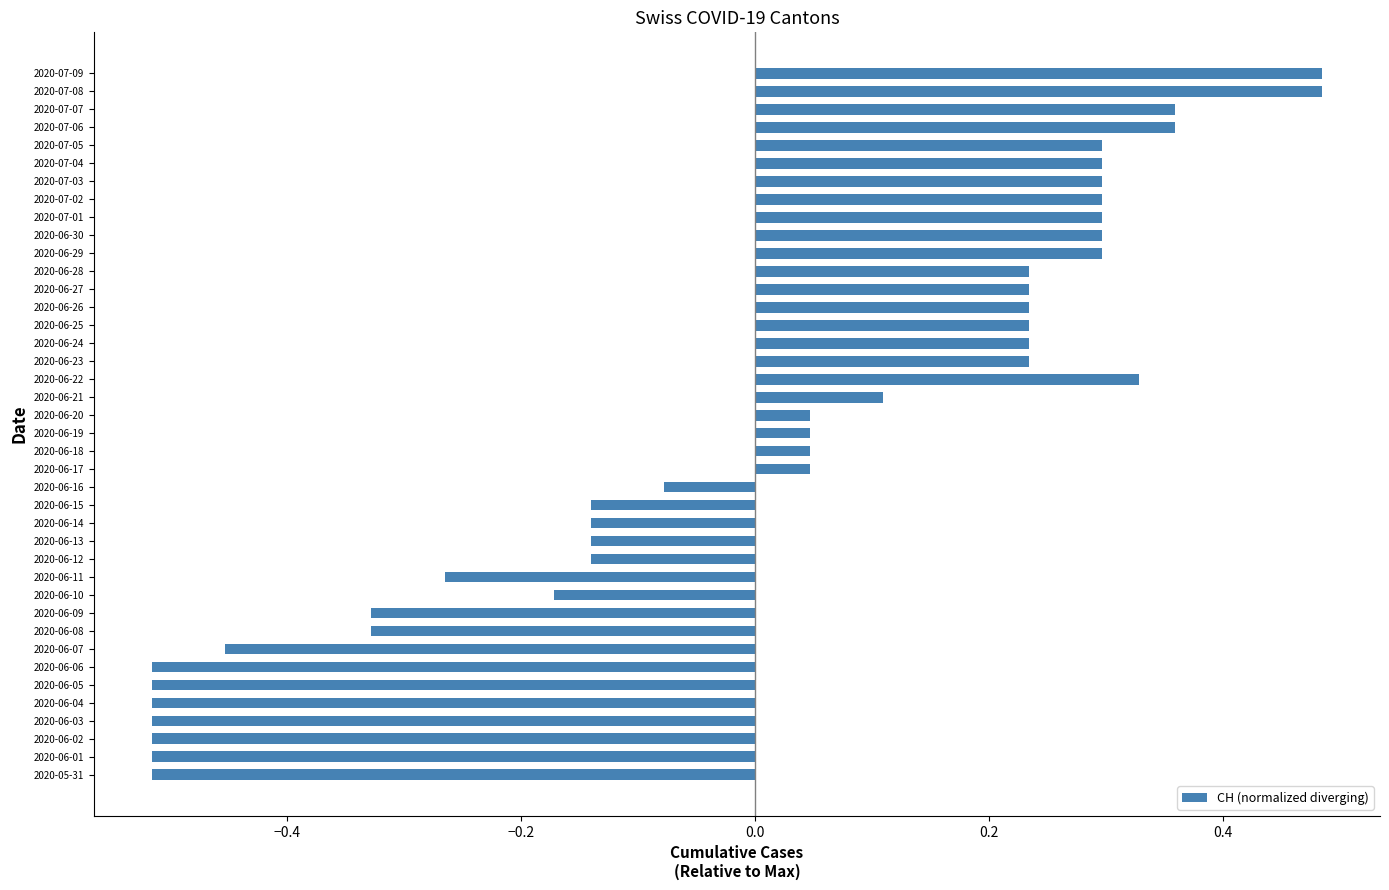

Does the chart contain any negative values?

Yes